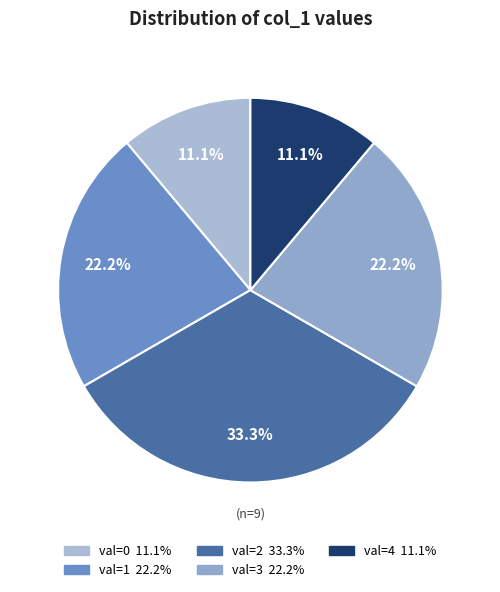

Count the number of slices in the pie.

5